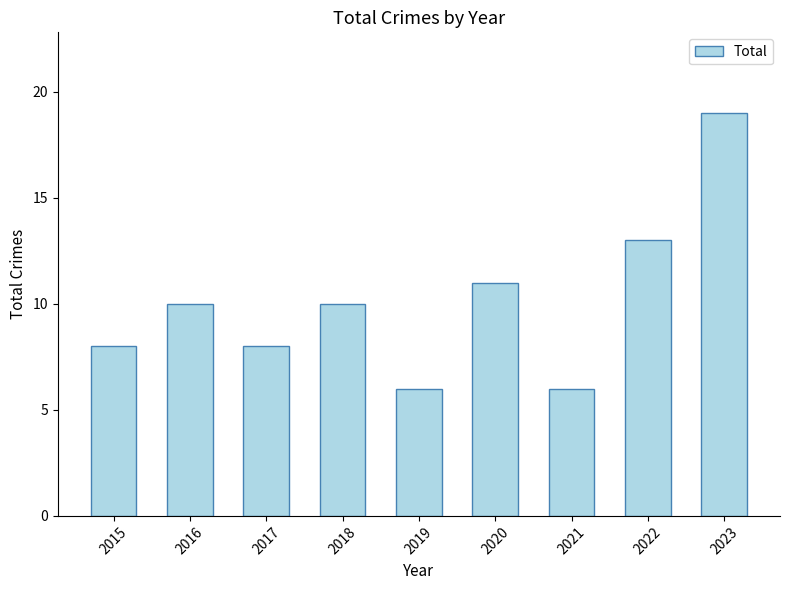

What is the difference between the maximum and minimum values?

13